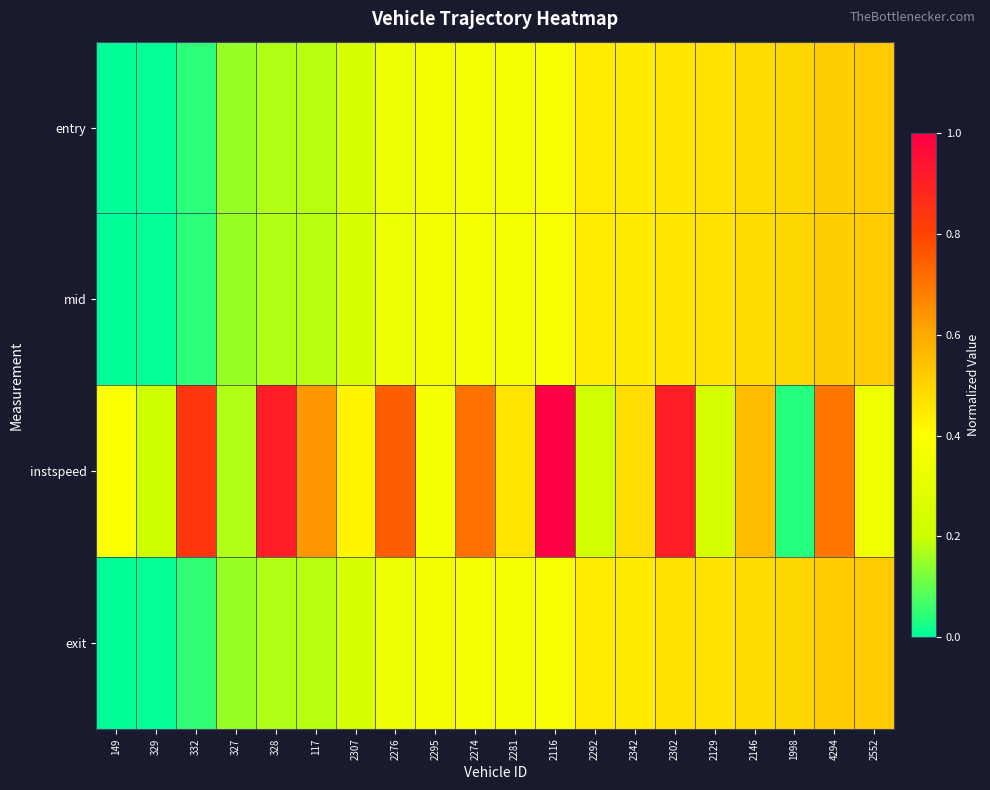

Rank the series at 2129 from lowest to highest value.

instspeed, entry, mid, exit